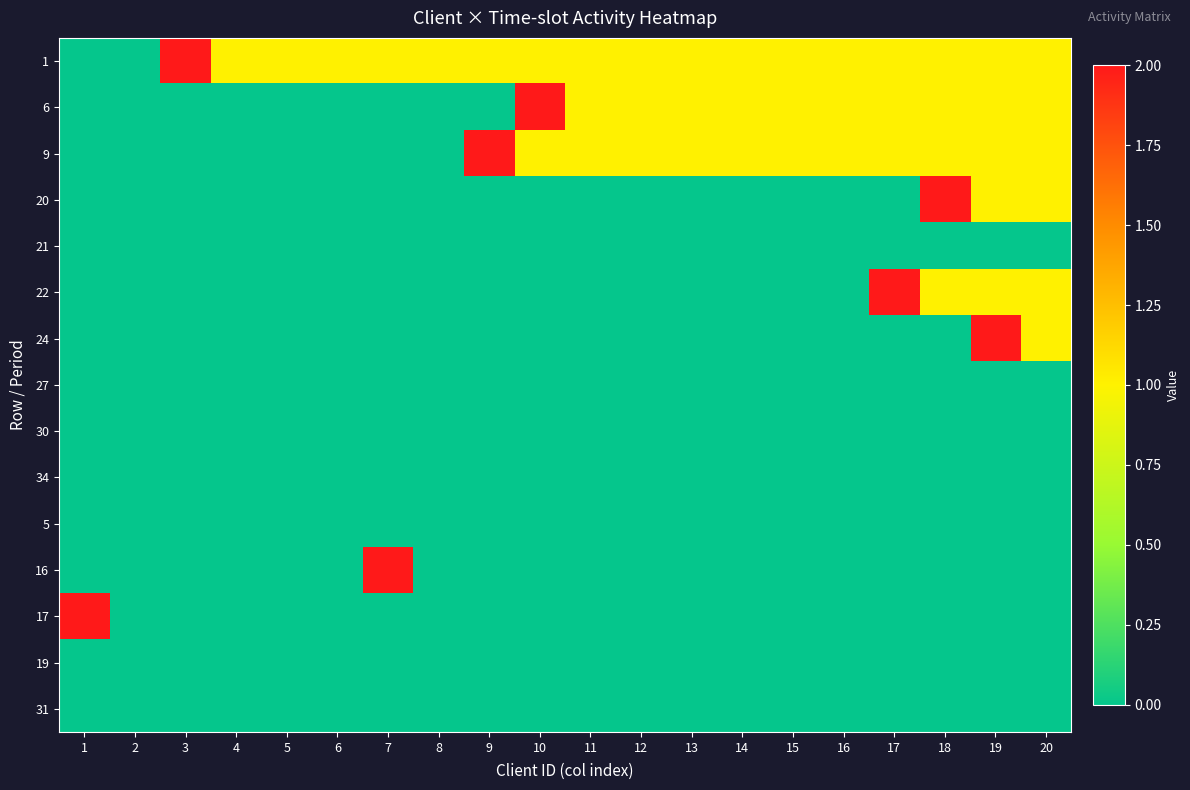

Which has a higher value, 10 or 13?

10